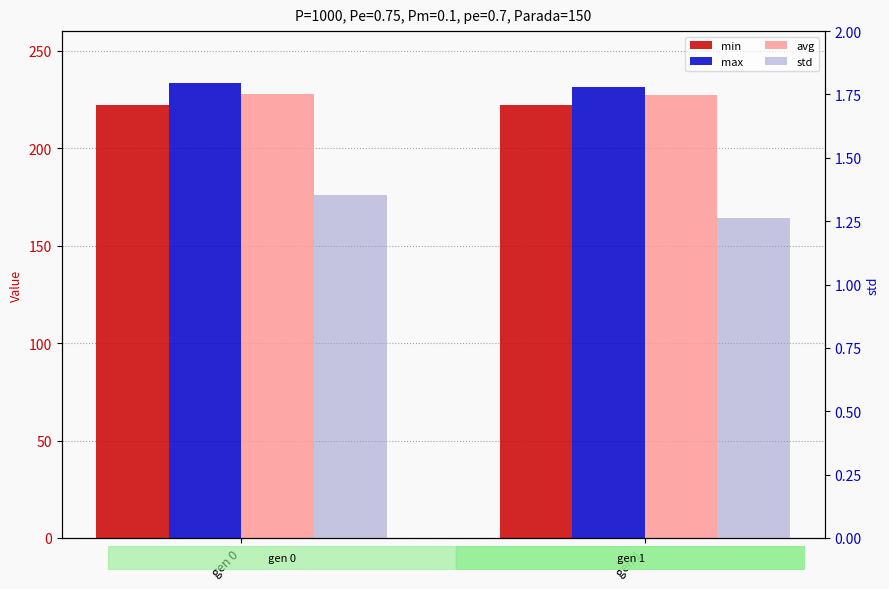

Reading left to right, transcribe all the data shown in this chart.

min: 222.2	222.2
max: 233.5	231.4
avg: 227.8	227.1
std: 1.4	1.3